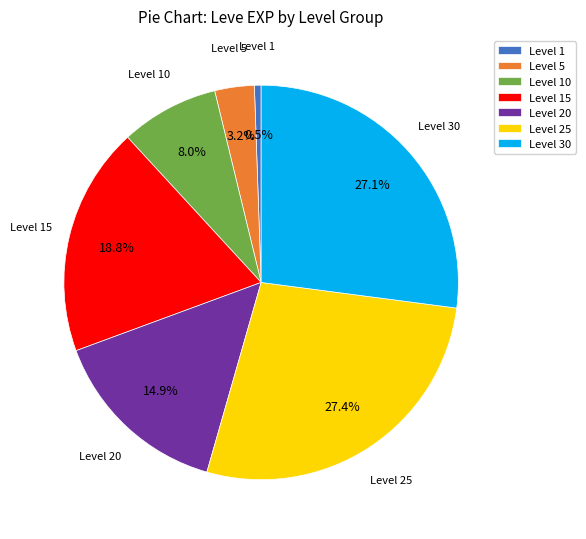

How many slices are in this pie chart?

7